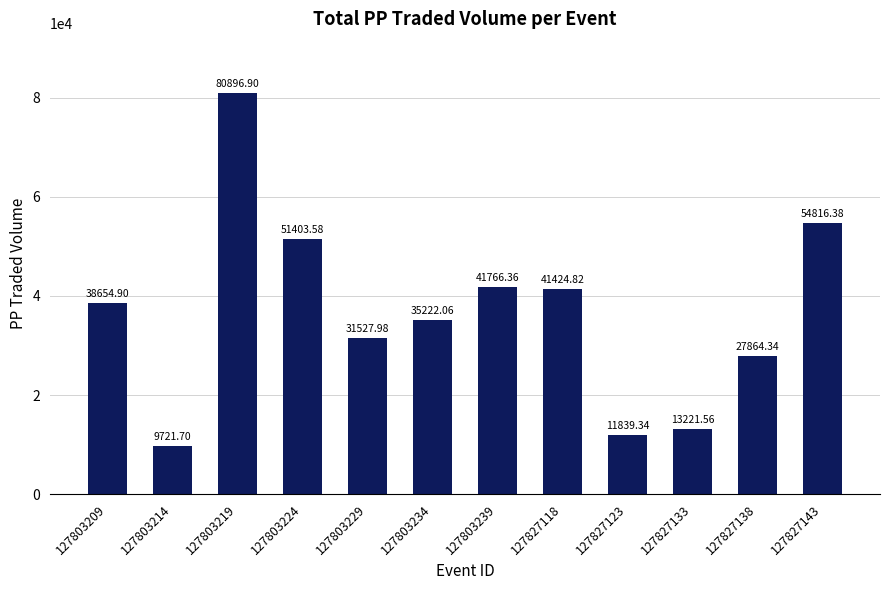

What is the value of the 4th bar from the left?

51403.6